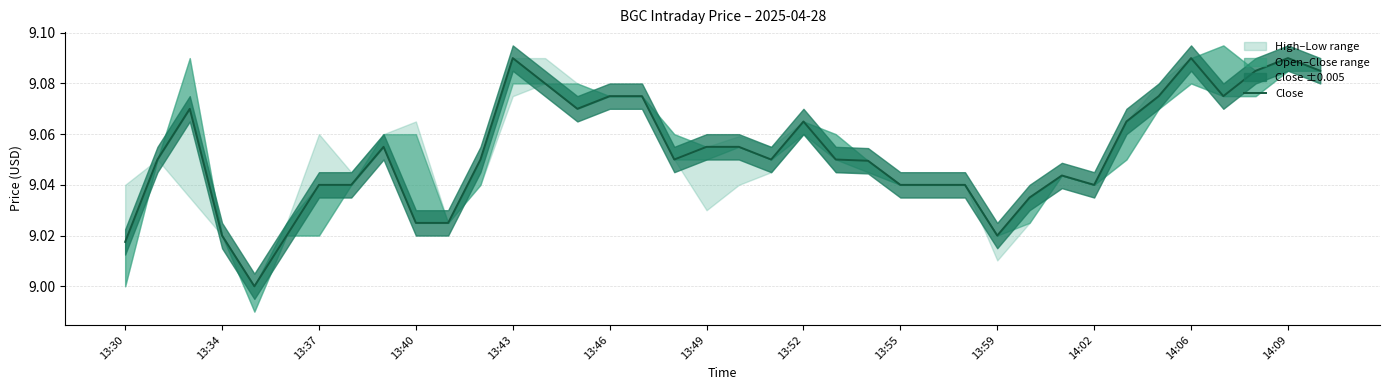

True or false: the data shows 13.9 at 14:02.

False